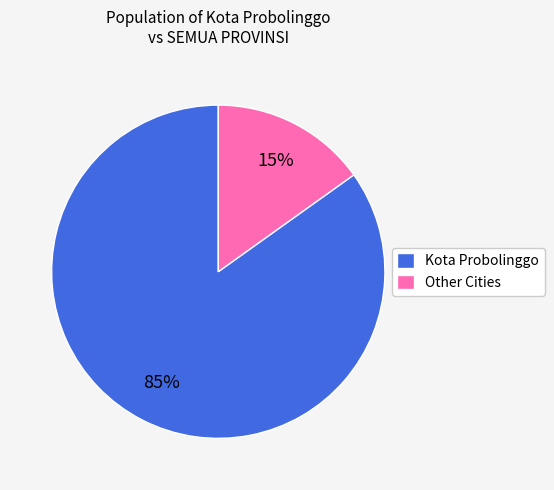

Which category has the biggest portion of the pie?

Kota Probolinggo